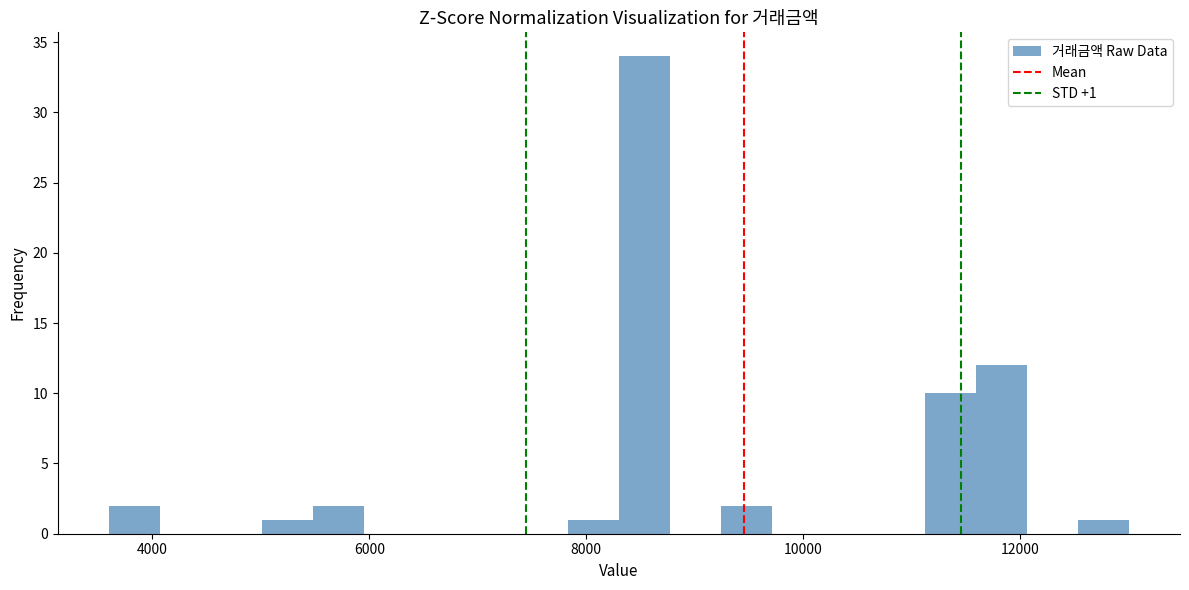

Read against the x-axis, roughly where is the centre of the tallest bar?

8600